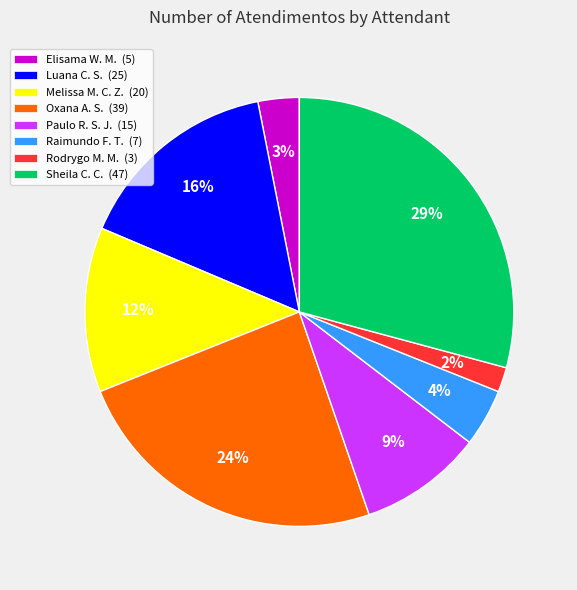

Is there a majority slice in this chart?

No